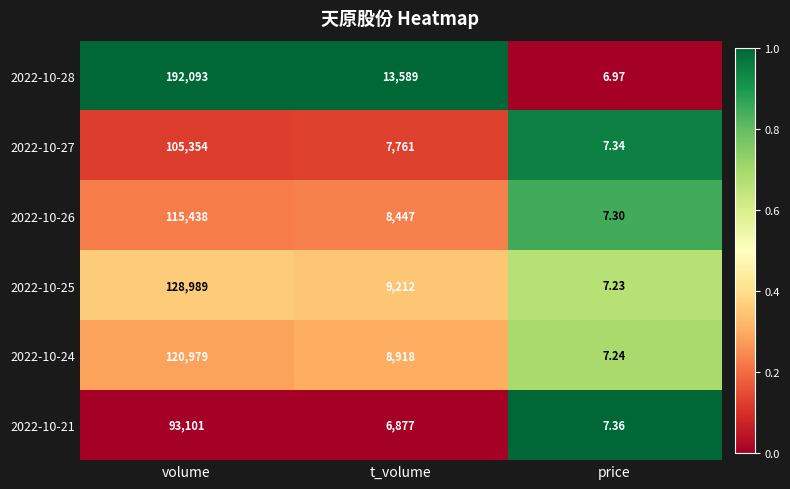

Where is 2022-10-21 nearest to the value 46554?

t_volume